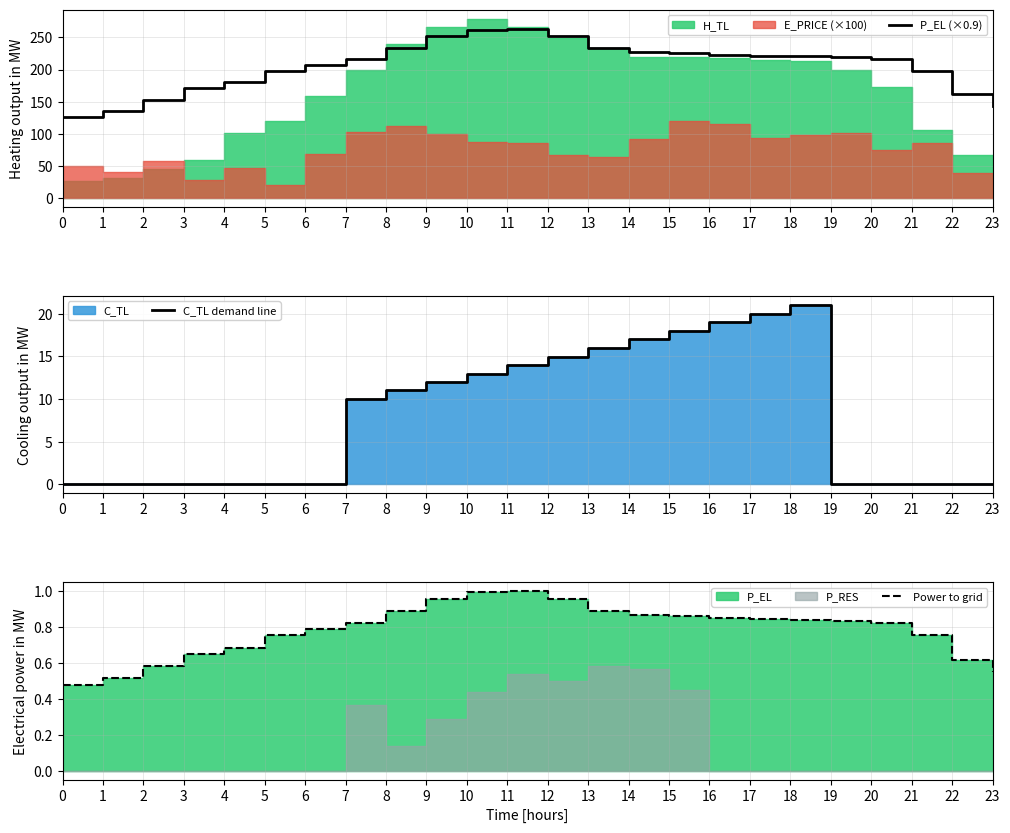

Is the value of P_EL (×0.9) at 13 greater than the value of Power to grid at 22?

Yes